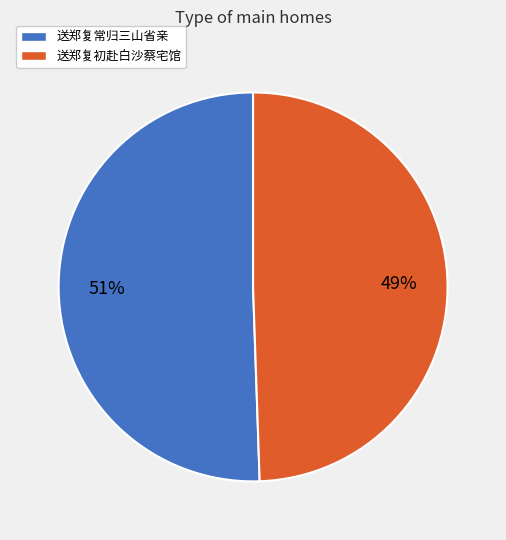

Is it true that 送郑复常归三山省亲 is 51% of the pie?

True